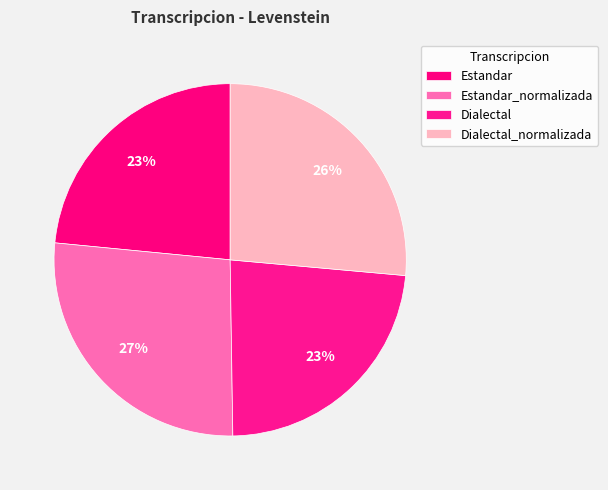

Count the number of slices in the pie.

4